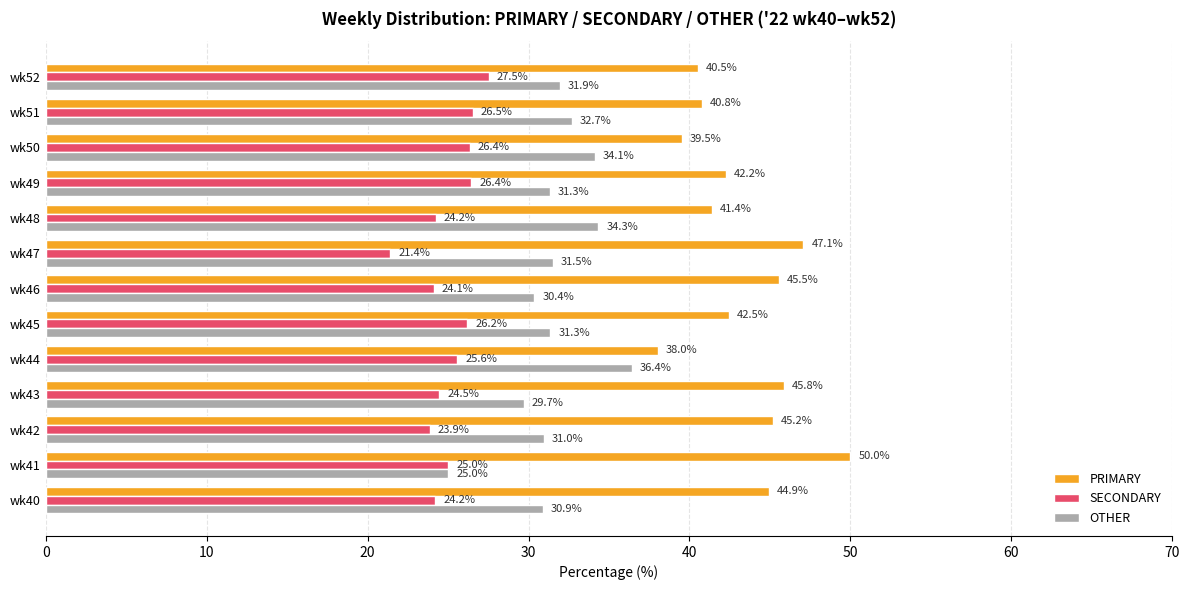

Between wk40 and wk47, which series saw the biggest shift?

SECONDARY